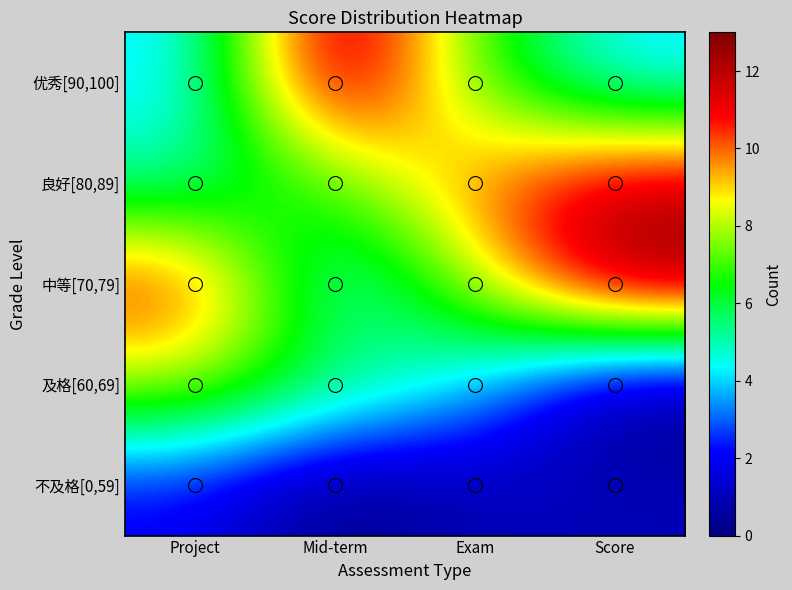

What is the difference between the highest and lowest values at Mid-term?

13